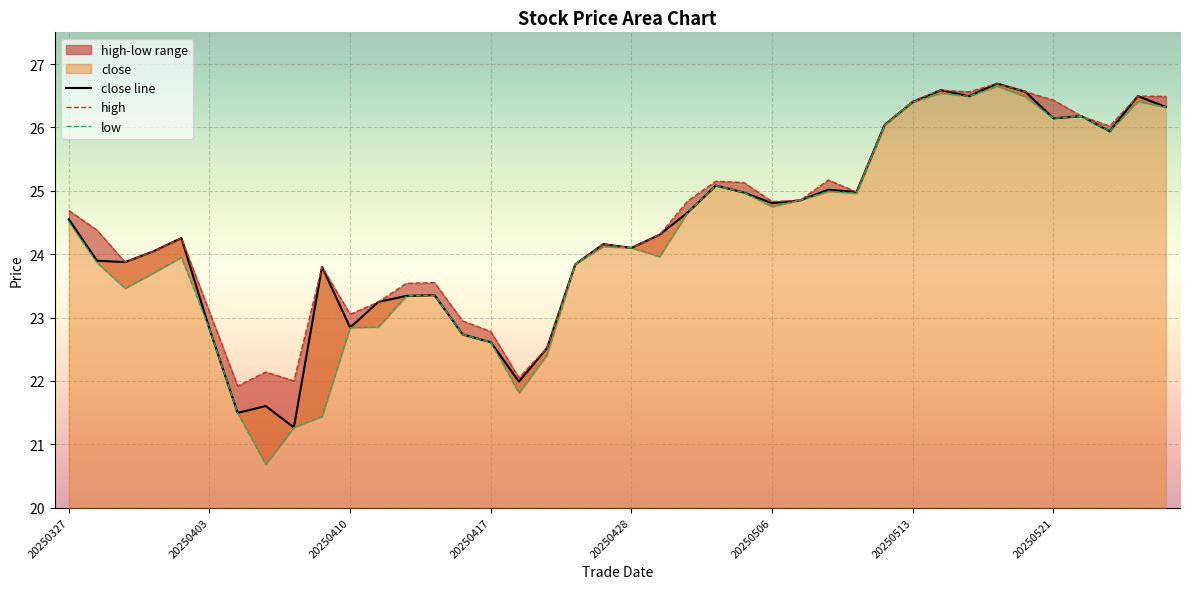

What is the difference between the maximum and minimum values in the low series?

6.0